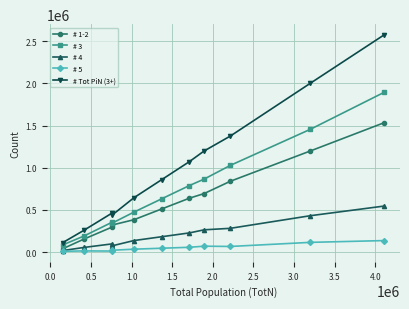

Which series has the widest spread of values?

# Tot PiN (3+)